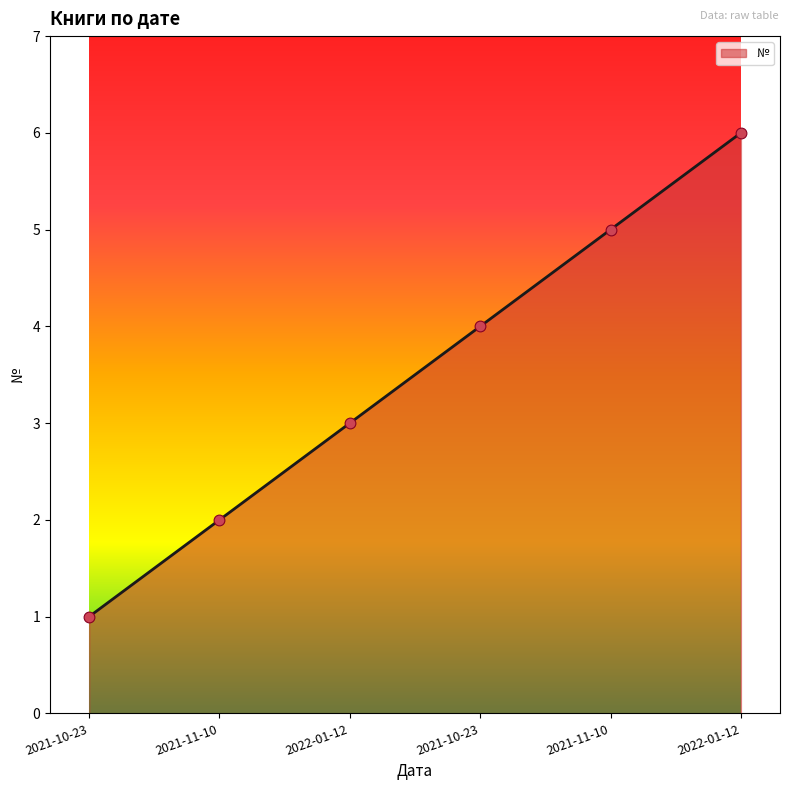

Between 2021-10-23 and 2022-01-12, which is larger?

2022-01-12